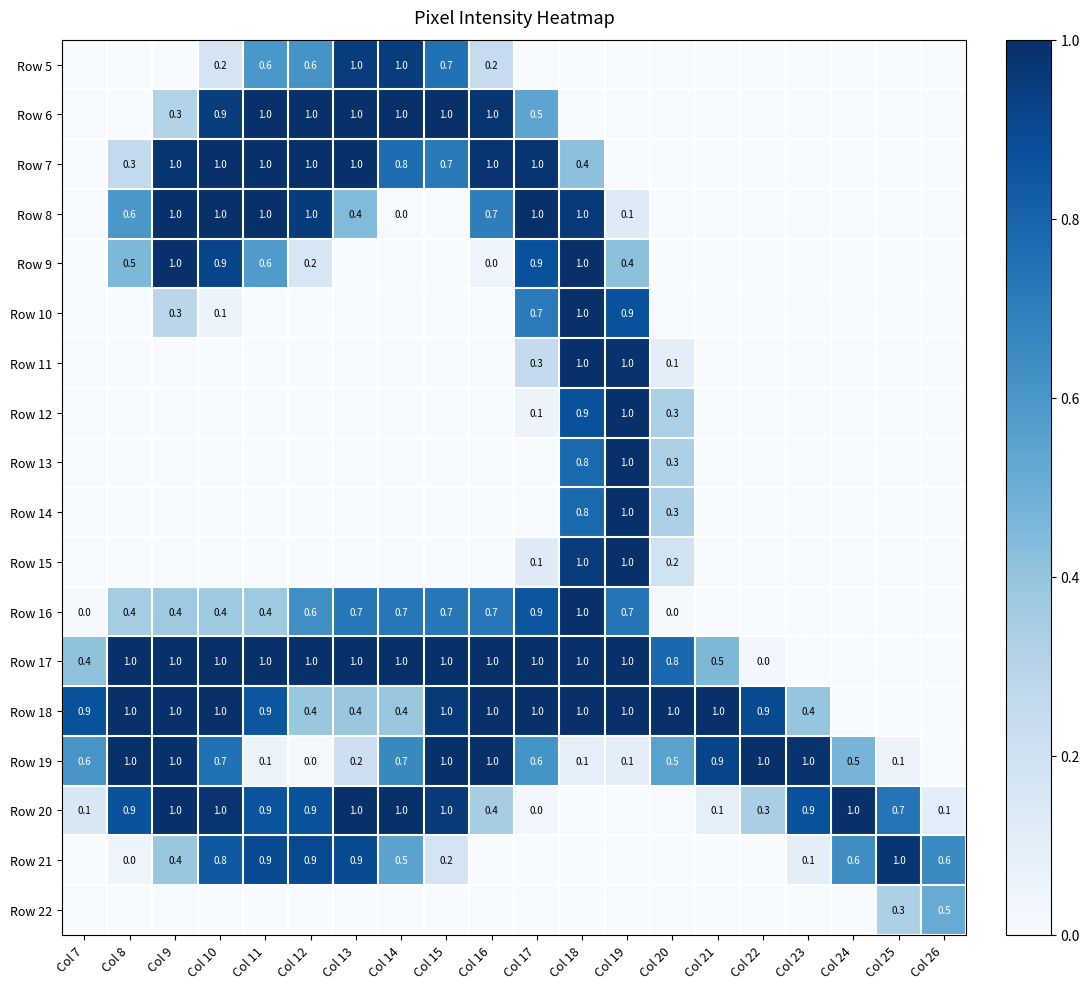

Is it true that Row 17 equals 1.0 at Col 19?

True